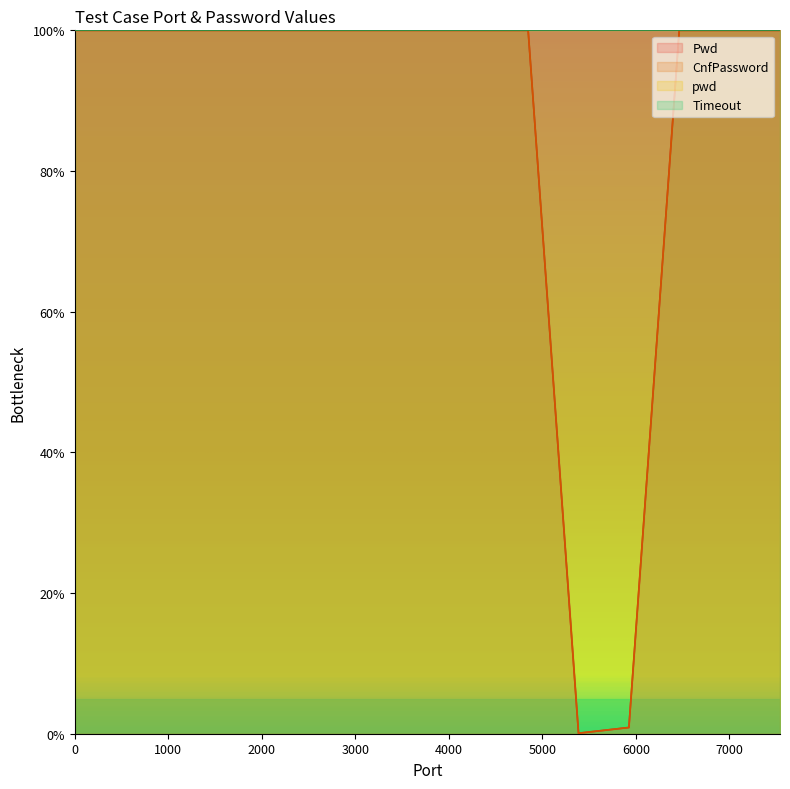

True or false: Pwd and CnfPassword cross at least once.

False